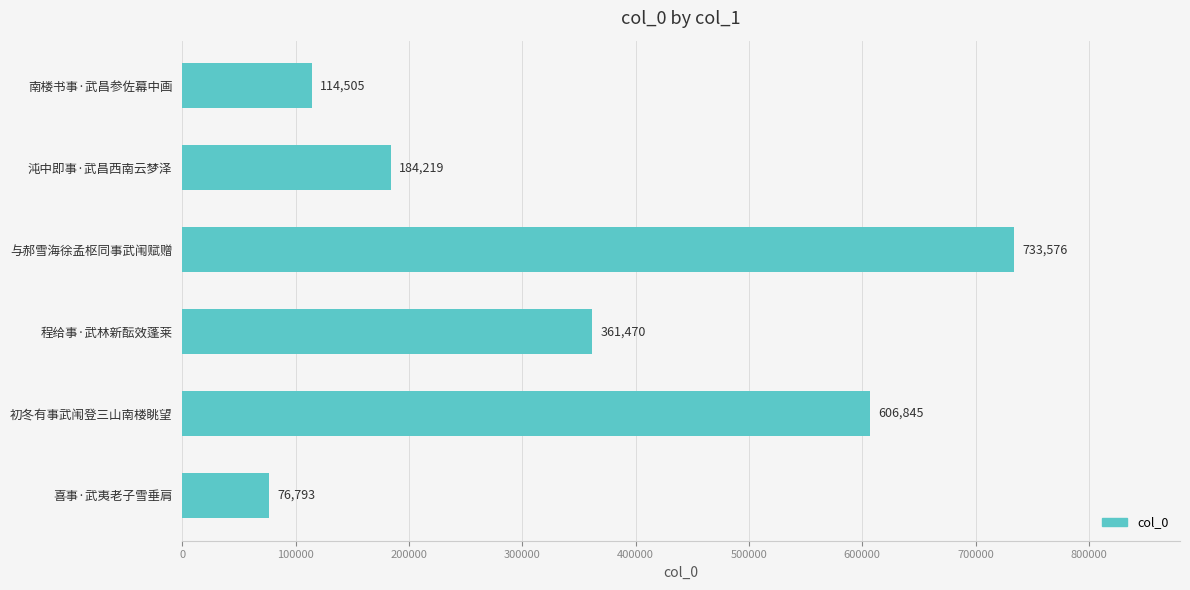

Rank the categories by value from lowest to highest.

喜事·武夷老子雪垂肩, 南楼书事·武昌参佐幕中画, 沌中即事·武昌西南云梦泽, 程给事·武林新酝效蓬莱, 初冬有事武闱登三山南楼眺望, 与郝雪海徐孟枢同事武闱赋赠